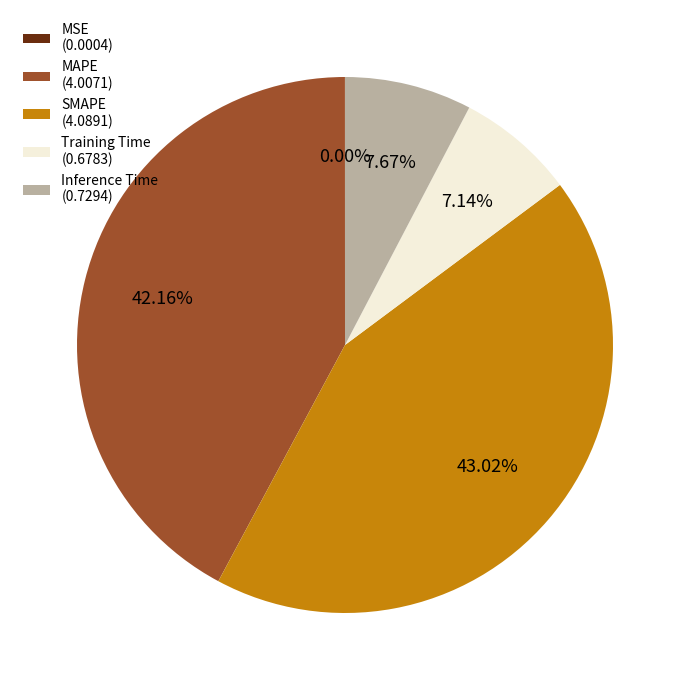

Is it true that Training Time is 7% of the pie?

True